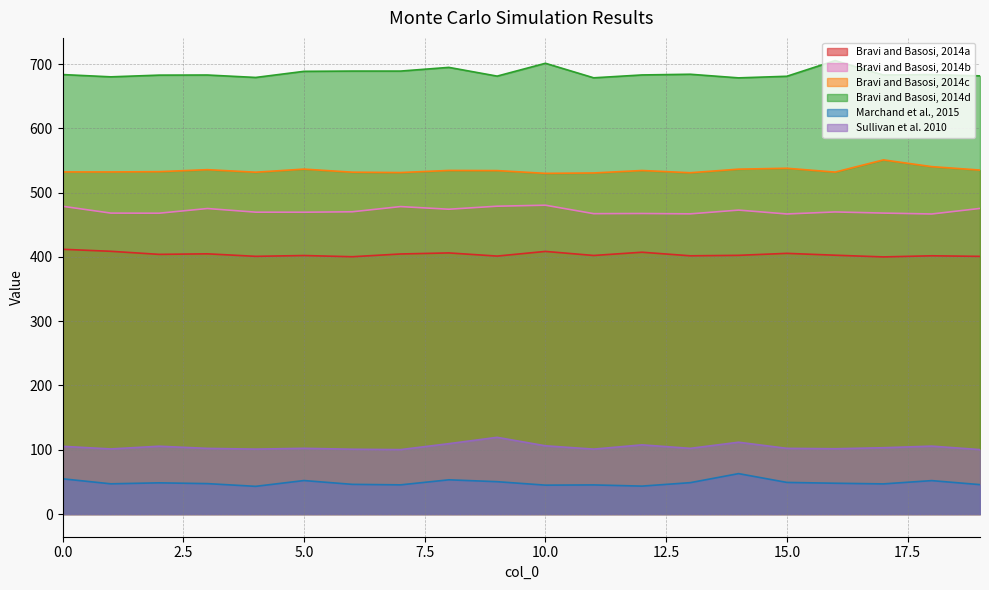

True or false: Sullivan et al. 2010 has a value of 33.4 at 3.

False